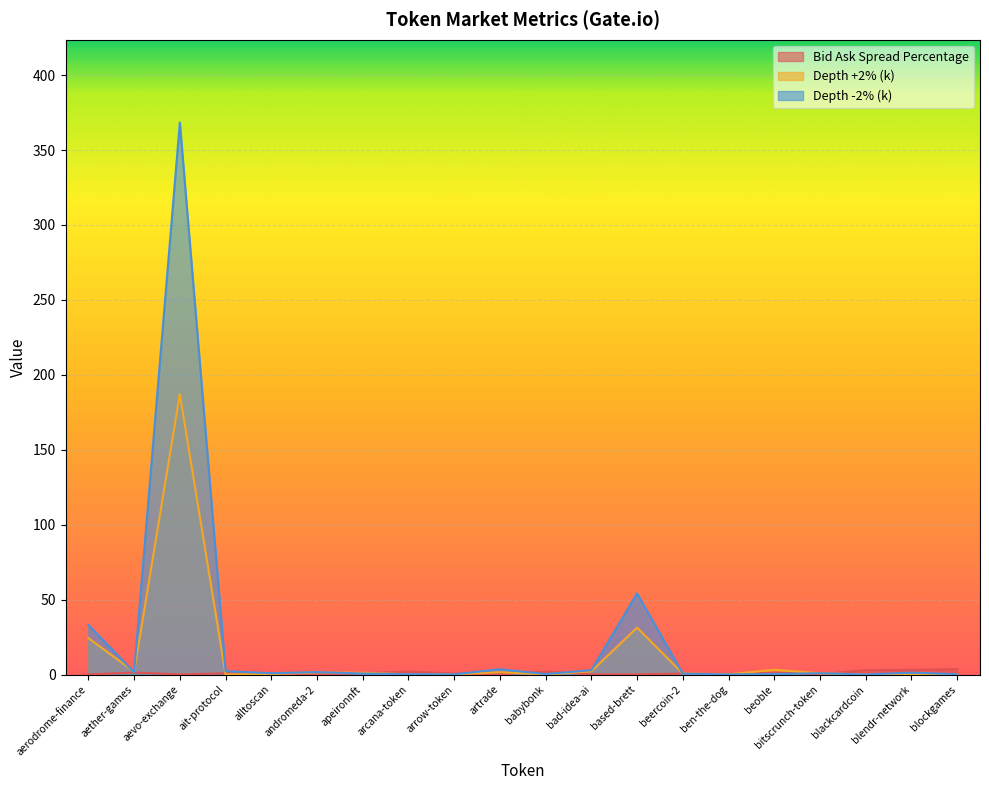

What is the value of the Depth +2% (k) point at the 16th from the left?

3.2